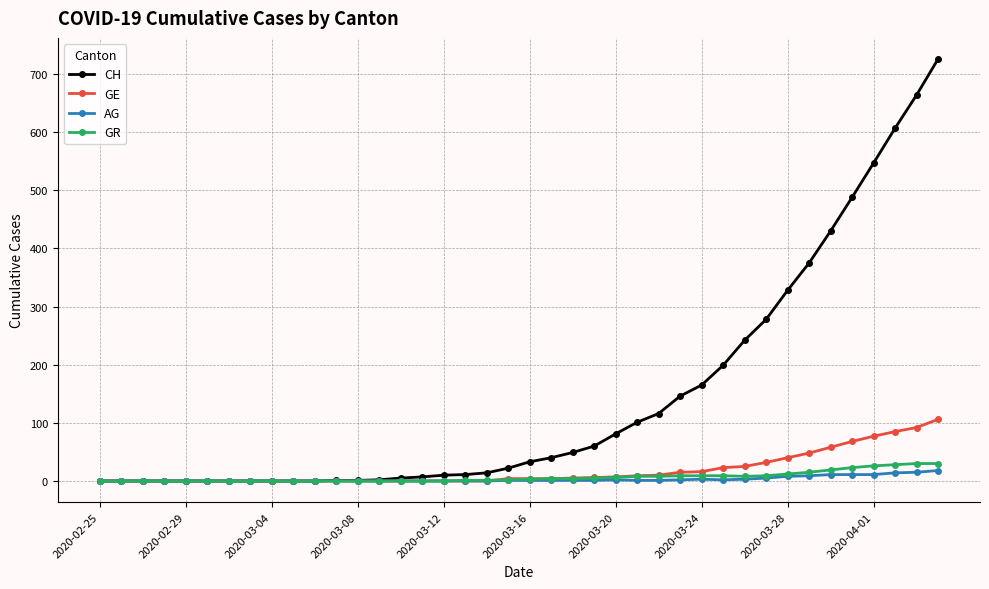

List the series in order of their peak value, lowest first.

AG, GR, GE, CH